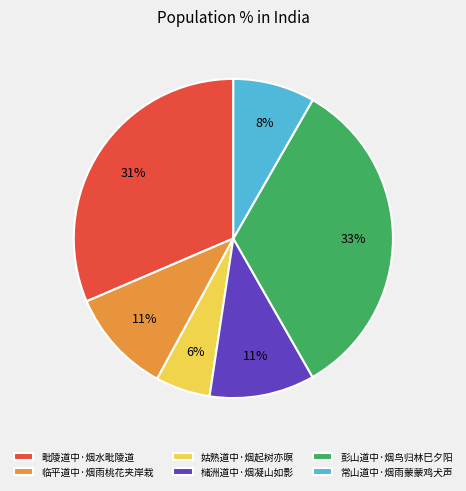

Between 毗陵道中·烟水毗陵道 and 常山道中·烟雨蒙蒙鸡犬声, which is larger?

毗陵道中·烟水毗陵道